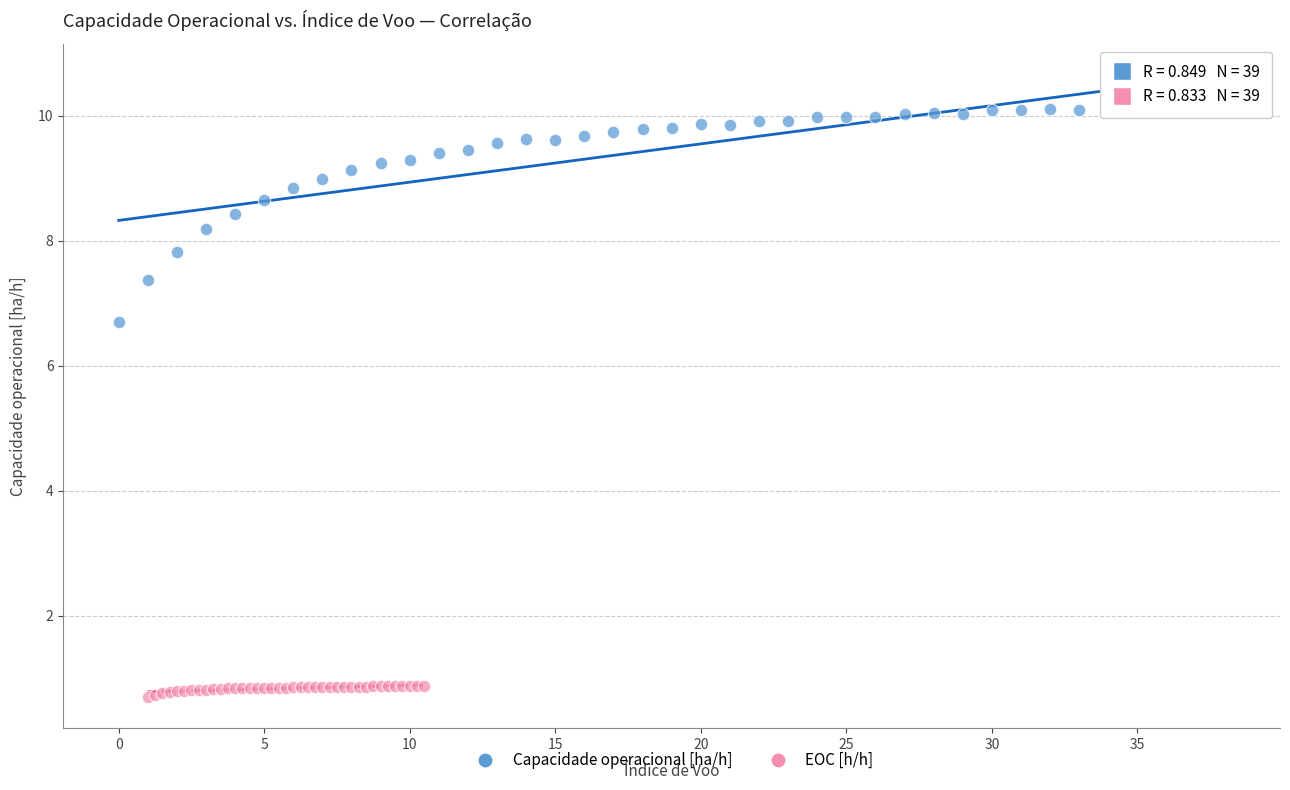

Which series contains the highest Y value?

Capacidade operacional [ha/h]